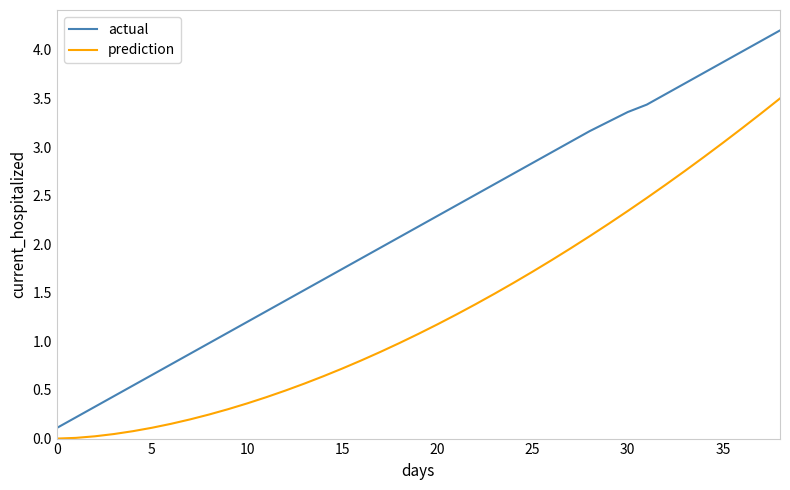

Which series has the widest spread of values?

actual